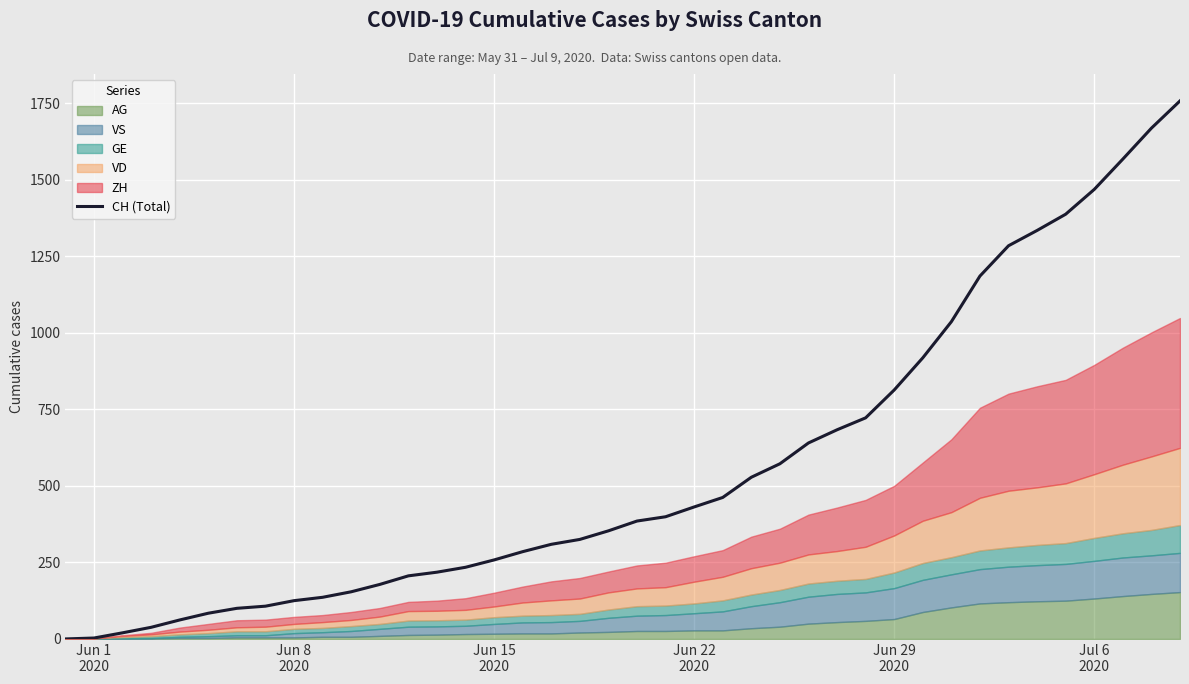

What is the highest value of the CH (Total) series?

1757